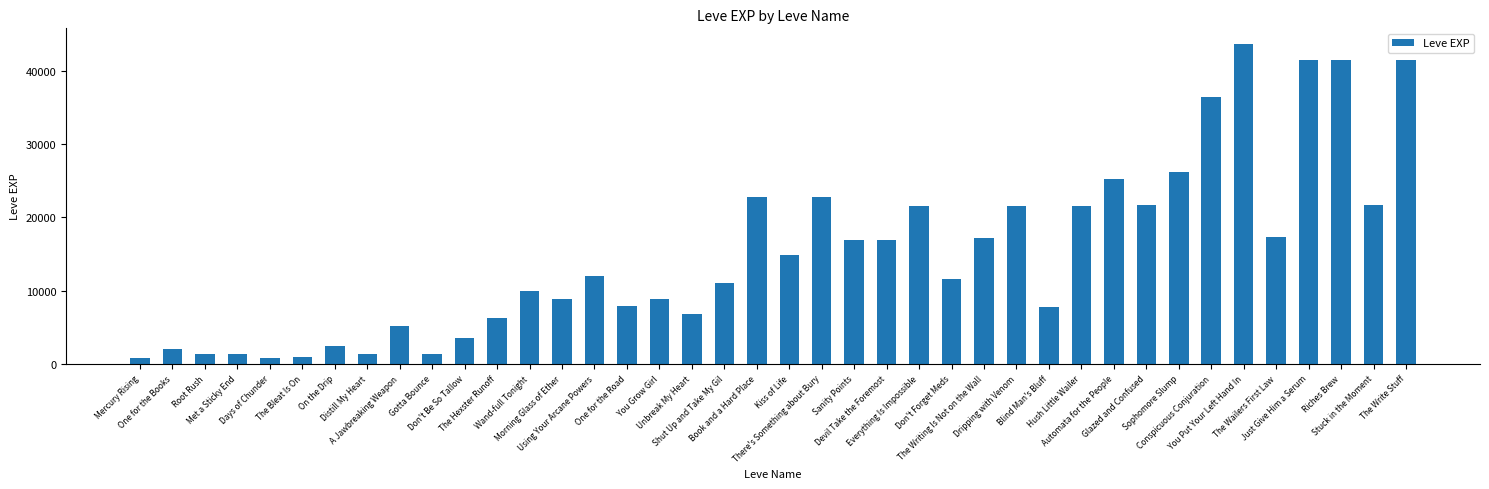

What is the average value?

15131